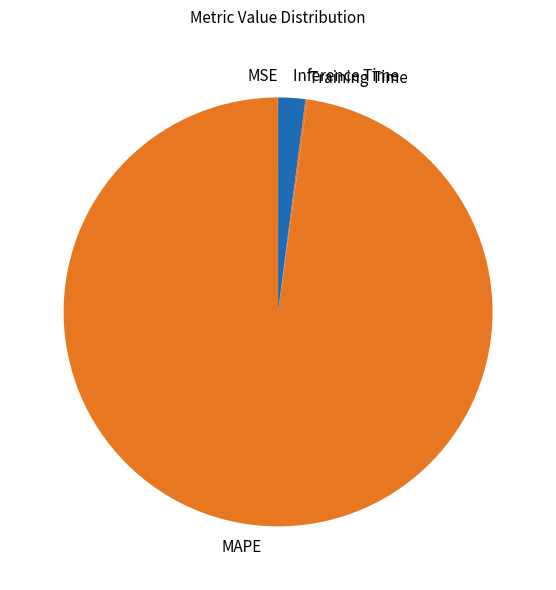

Which slice is the largest?

MAPE